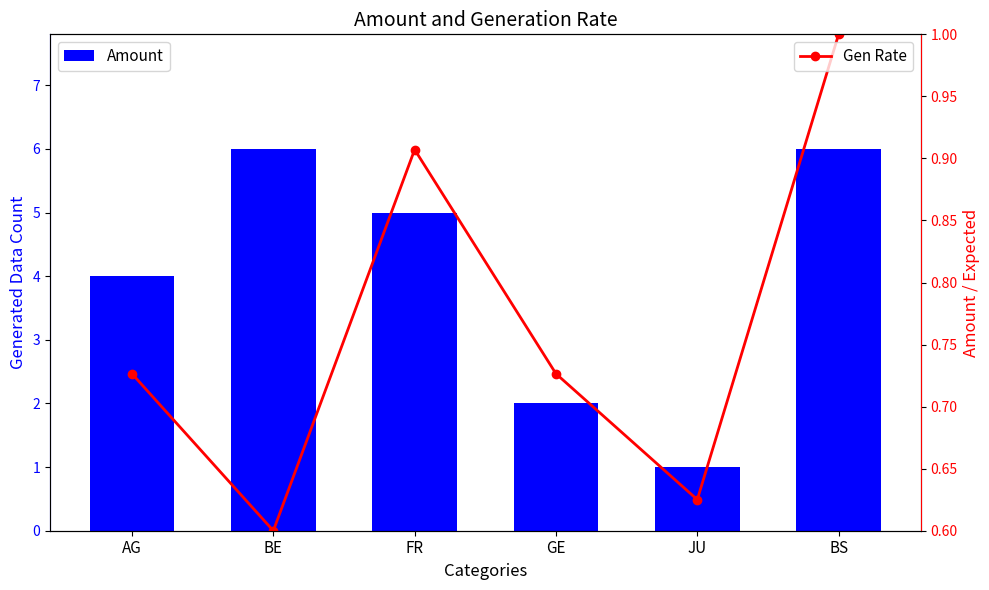

Which series has the largest range (max minus min)?

Amount